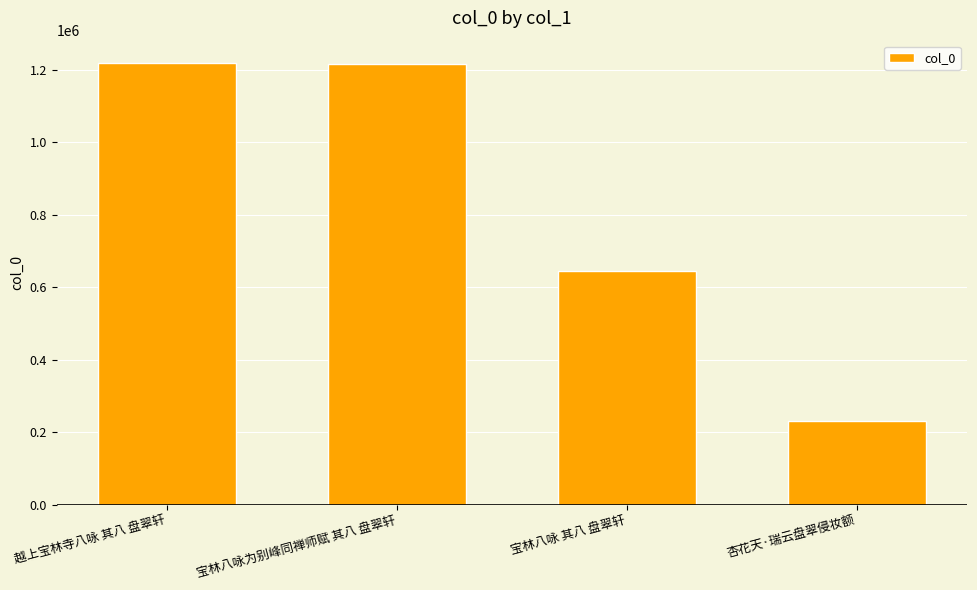

Count the number of categories in the chart.

4